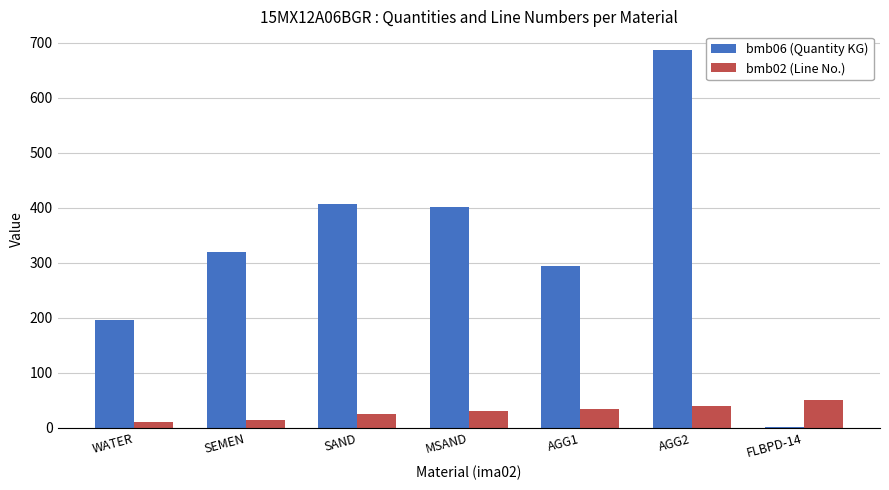

What is the total value across all series at SAND?

432.0